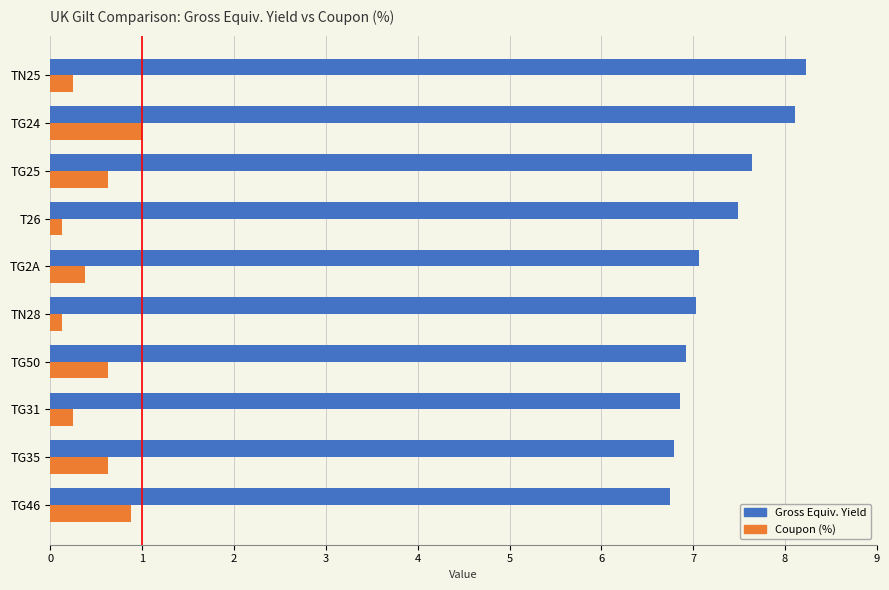

What is the approximate value of Gross Equiv. Yield at TG35?

6.8